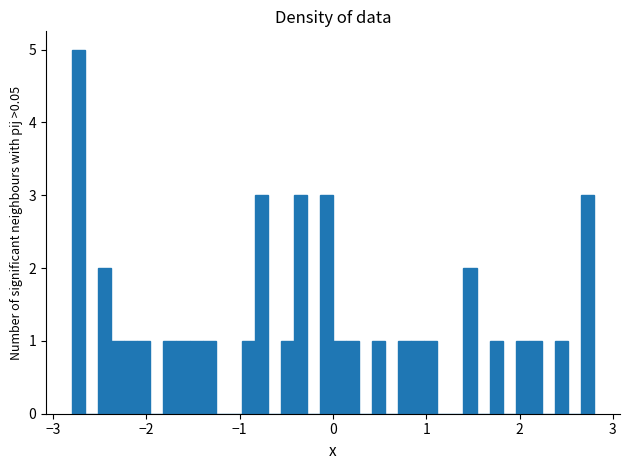

Read against the x-axis, roughly where is the centre of the tallest bar?

-2.7